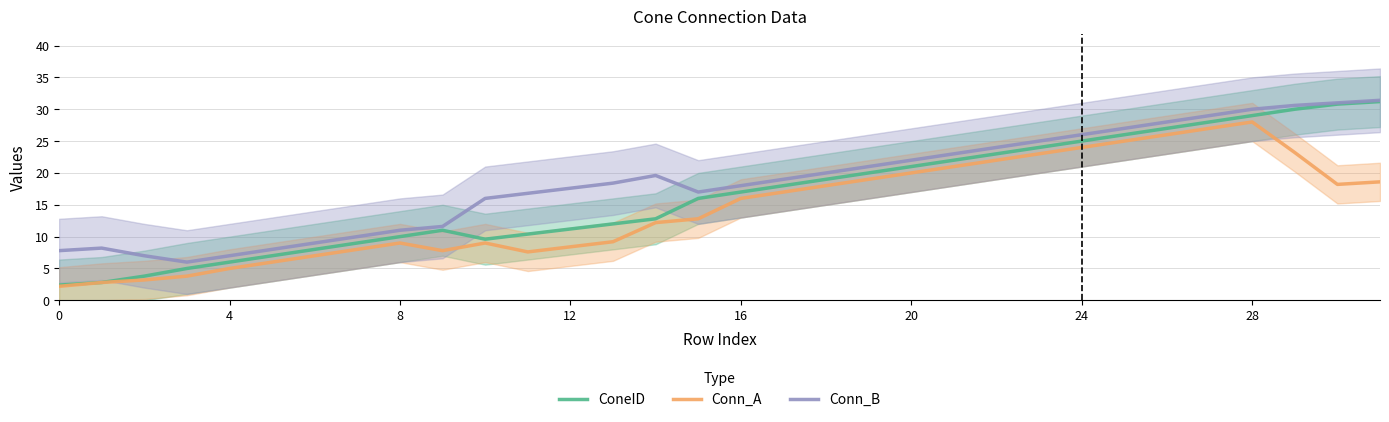

At which label is Conn_A closest to 15?

16